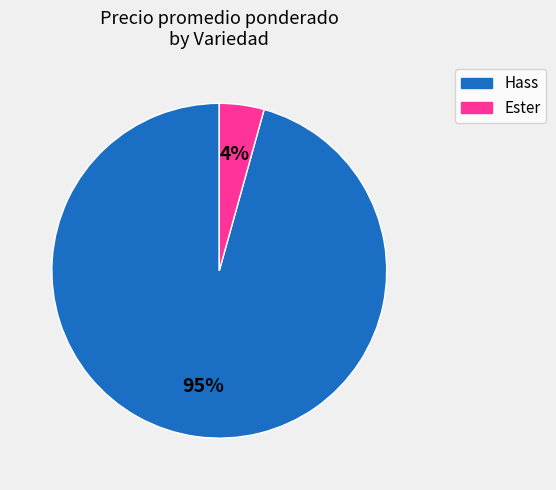

True or false: 5 accounts for 0% of the total.

True